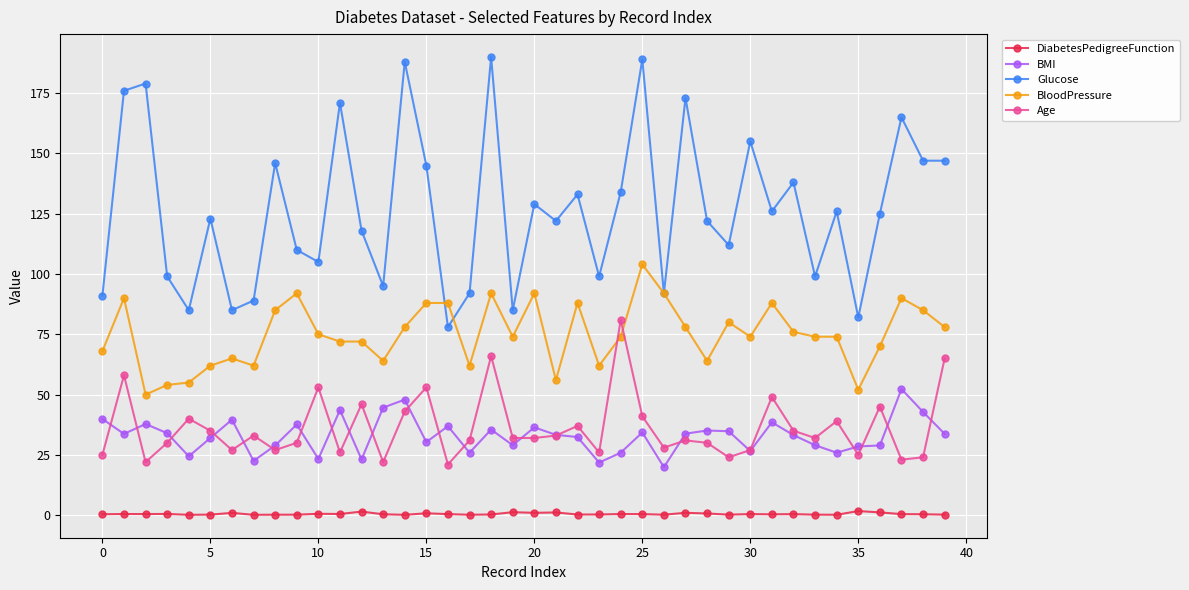

What is the minimum value for Age?

21.0